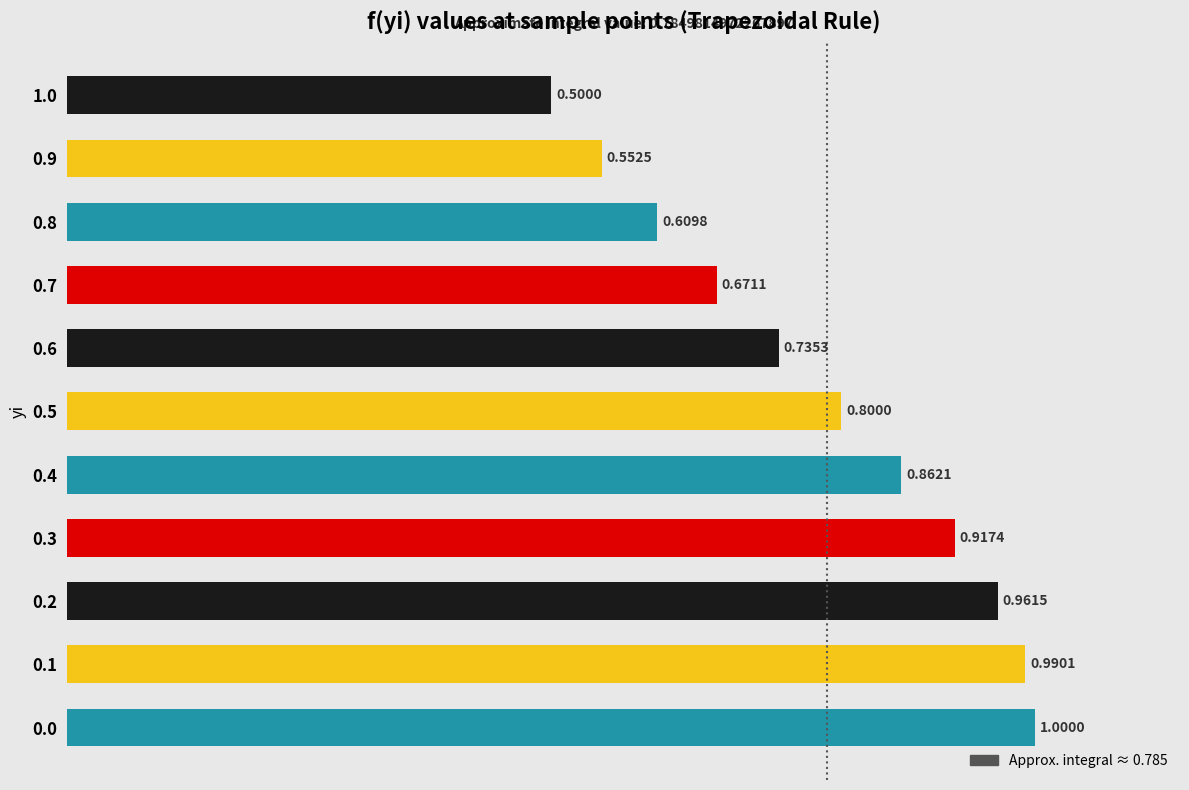

What is the sum of the values at 1.0 and 0.5?

1.3